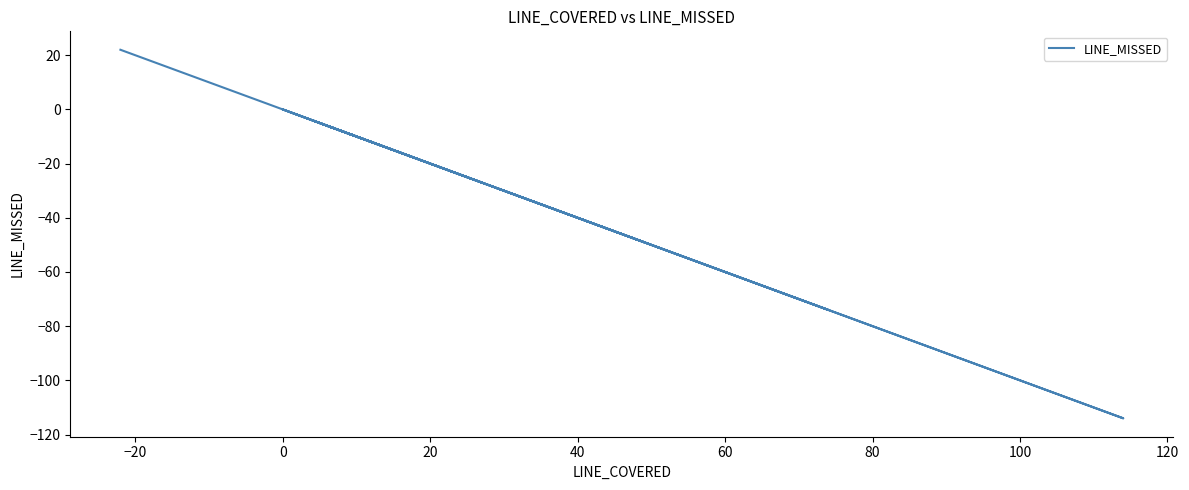

True or false: the data shows -4 at 35.

False